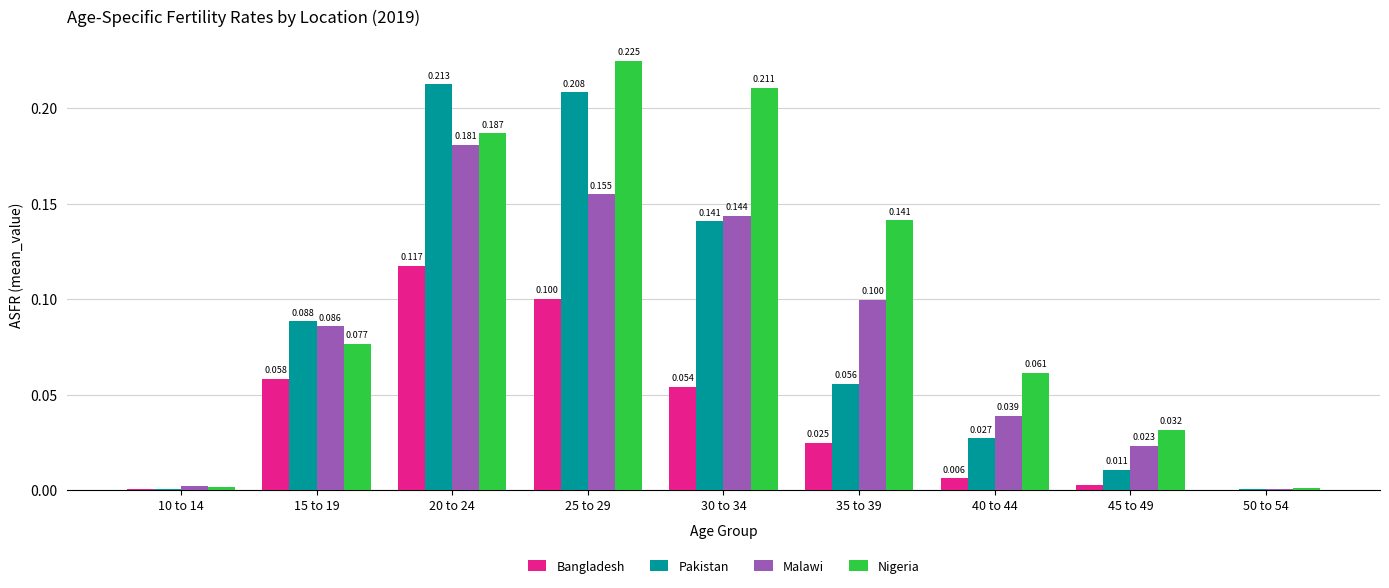

Count the number of categories in the chart.

9